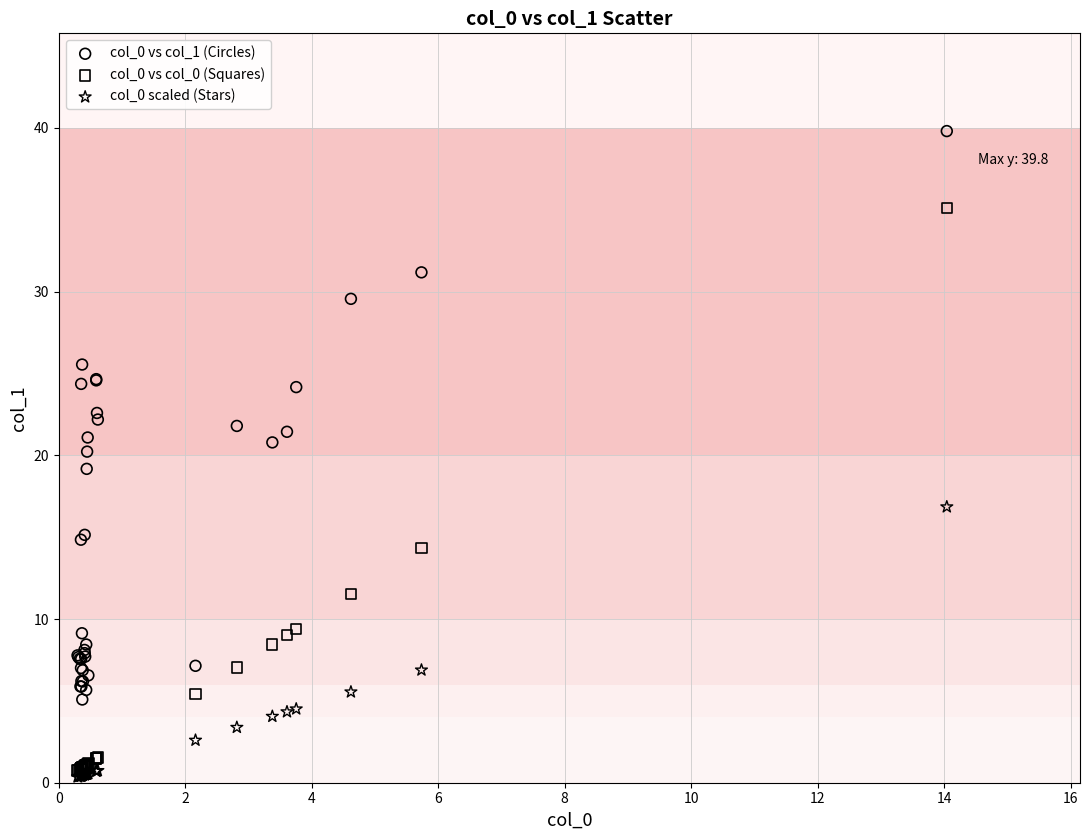

What are all the series names shown in the legend?

col_0 vs col_1 (Circles), col_0 vs col_0 (Squares), col_0 scaled (Stars)